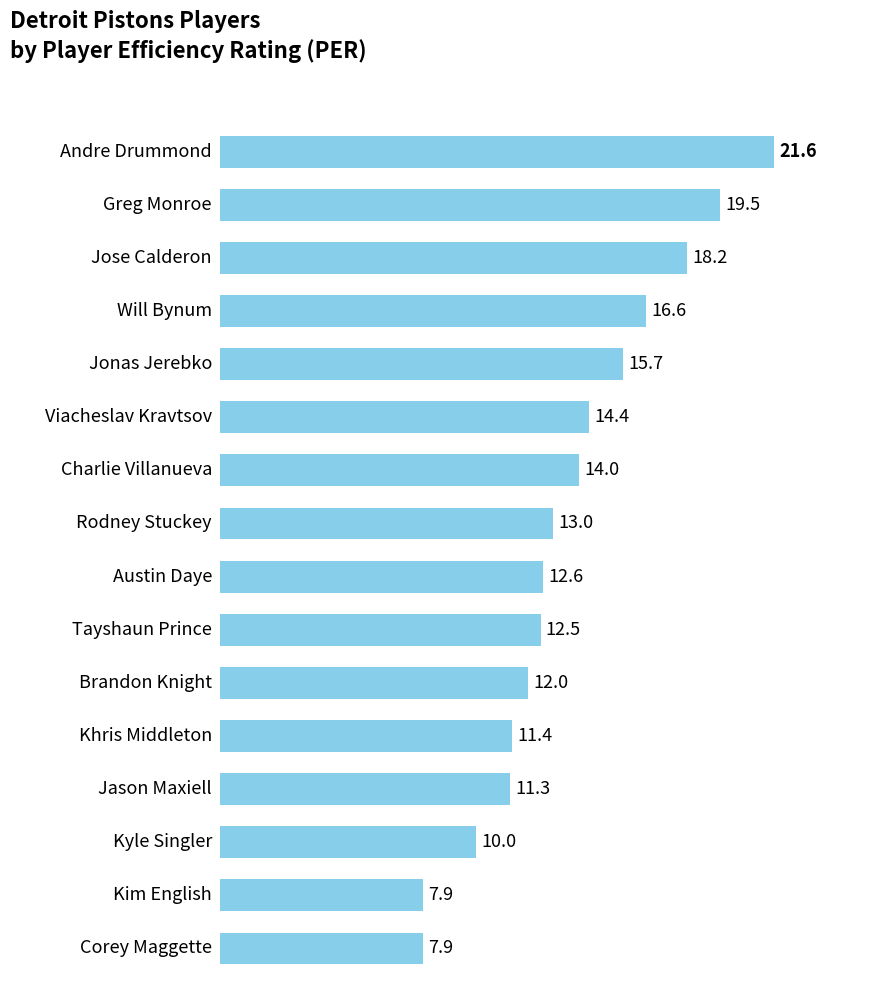

What is the value of the 9th bar from the top?

12.6